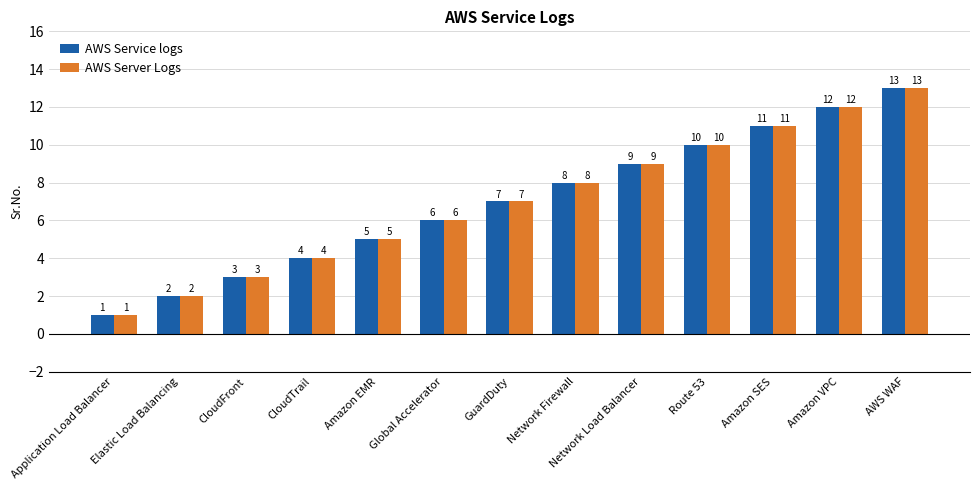

The value of AWS Service logs at Application Load Balancer is 2. True or false?

False